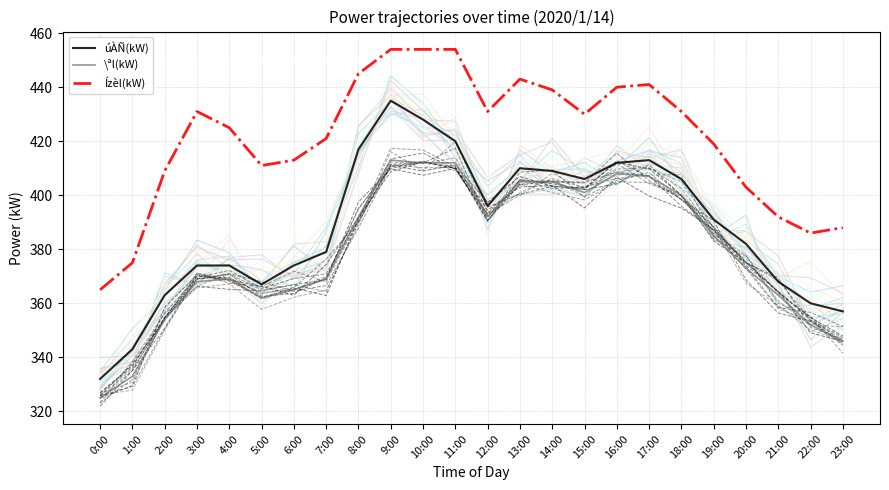

What is the minimum value shown in the chart?

325